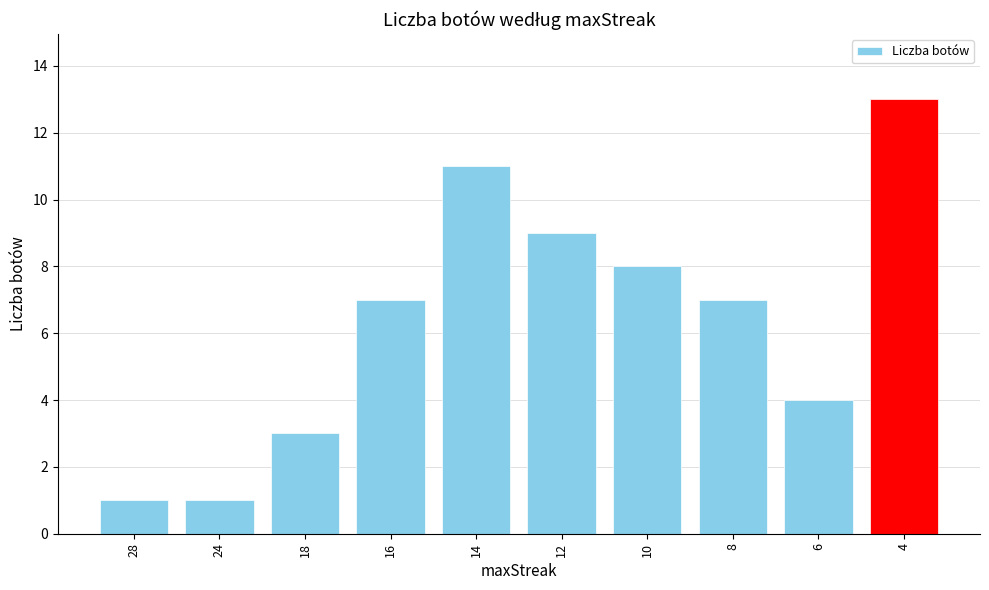

What is the greatest value displayed?

13